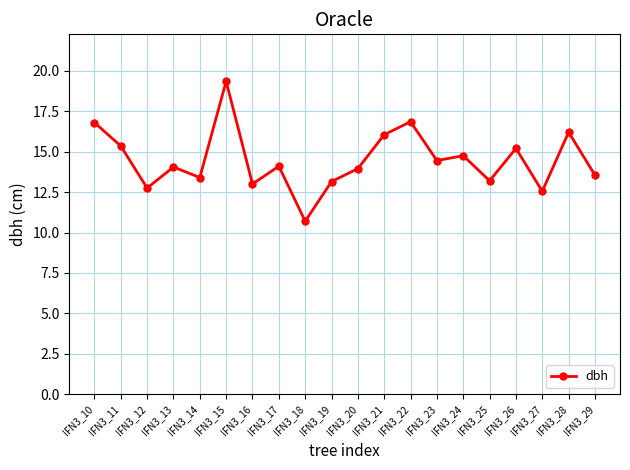

Which label corresponds to the largest value in the chart?

IFN3_15